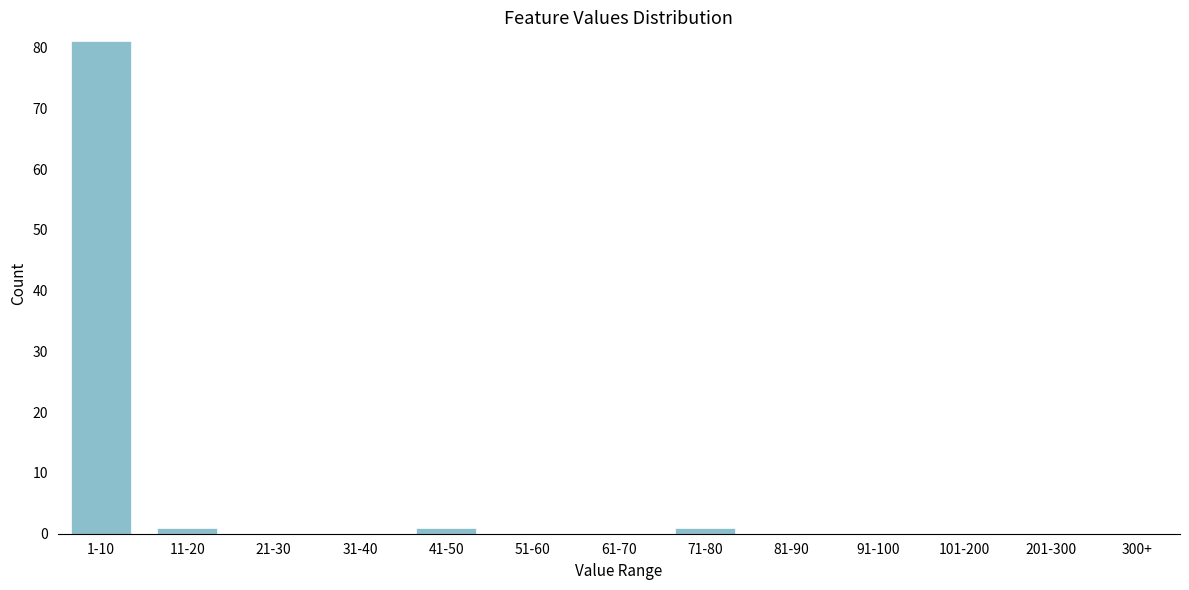

Reading right to left, what are all the values shown in this chart?

300+=0	201-300=0	101-200=0	91-100=0	81-90=0	71-80=1	61-70=0	51-60=0	41-50=1	31-40=0	21-30=0	11-20=1	1-10=81